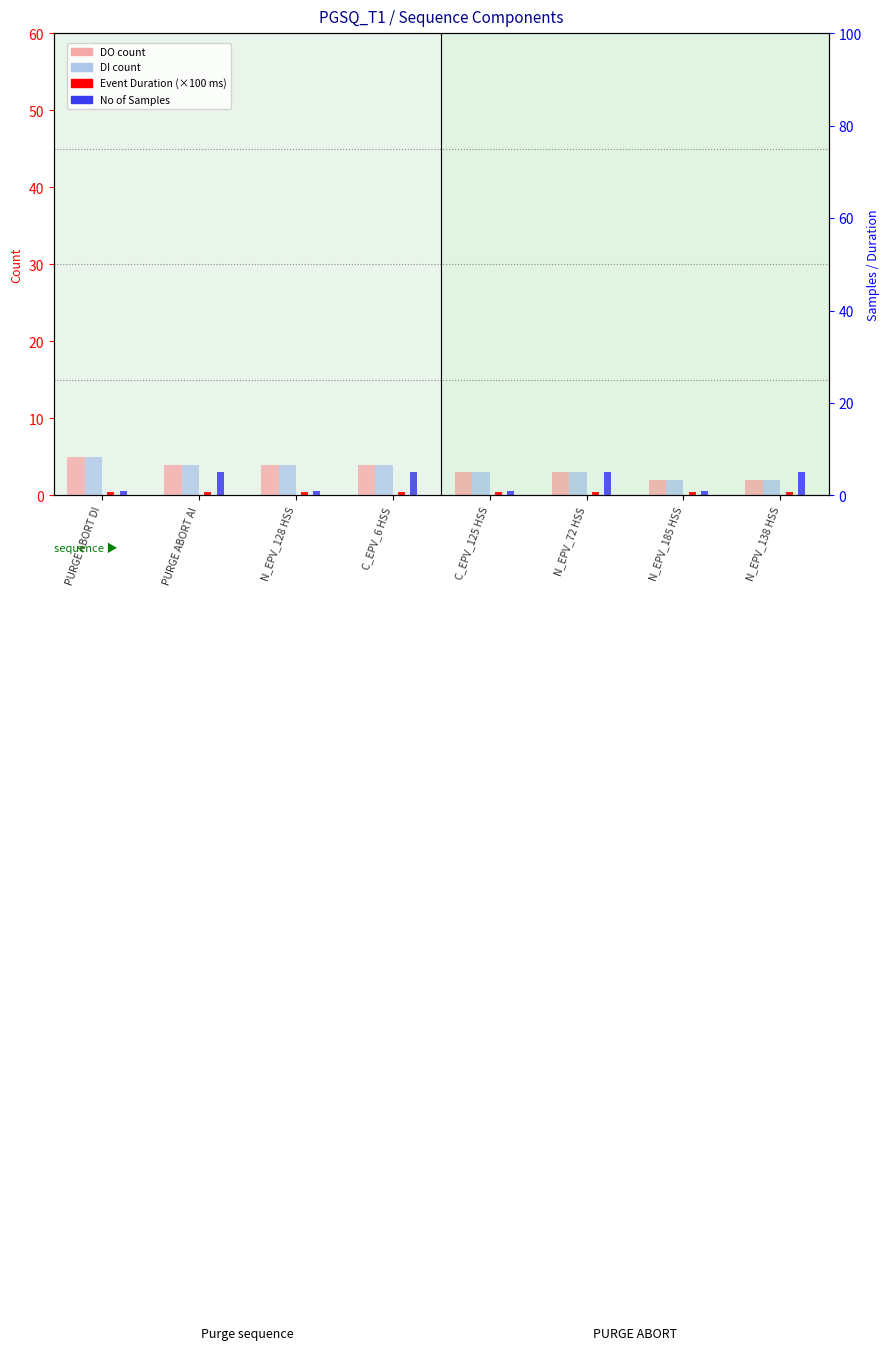

At C_EPV_125 HSS, list the series in order from smallest to largest.

Event Duration (×100 ms), No of Samples, DO count, DI count